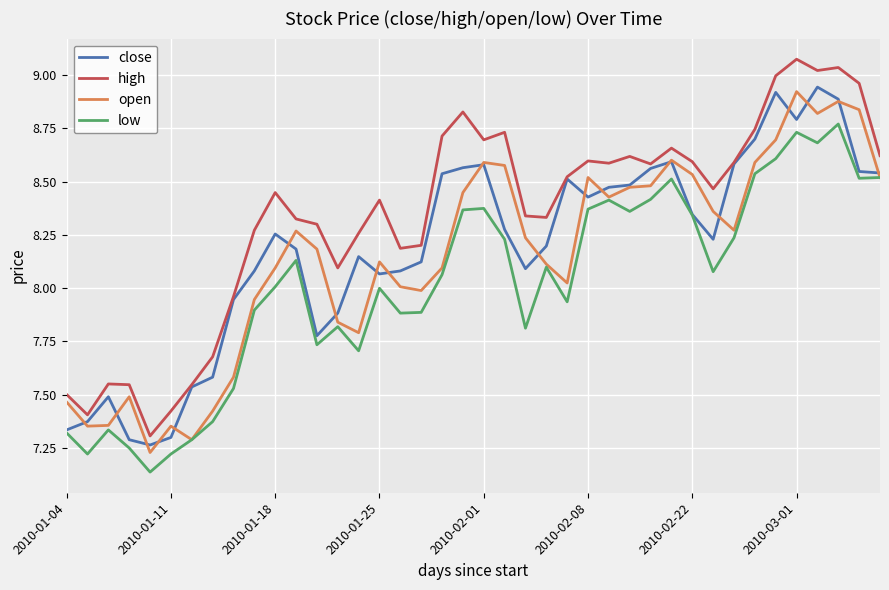

True or false: low and high intersect in this chart.

False